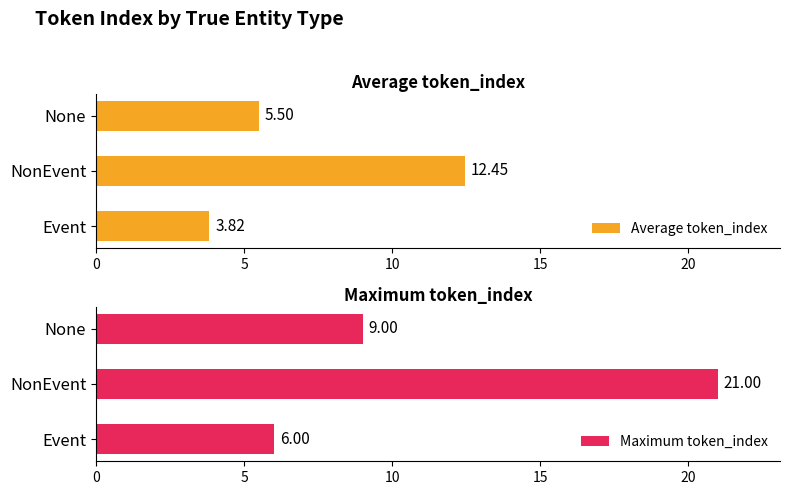

What is the difference between the maximum and minimum values in the Maximum token_index series?

15